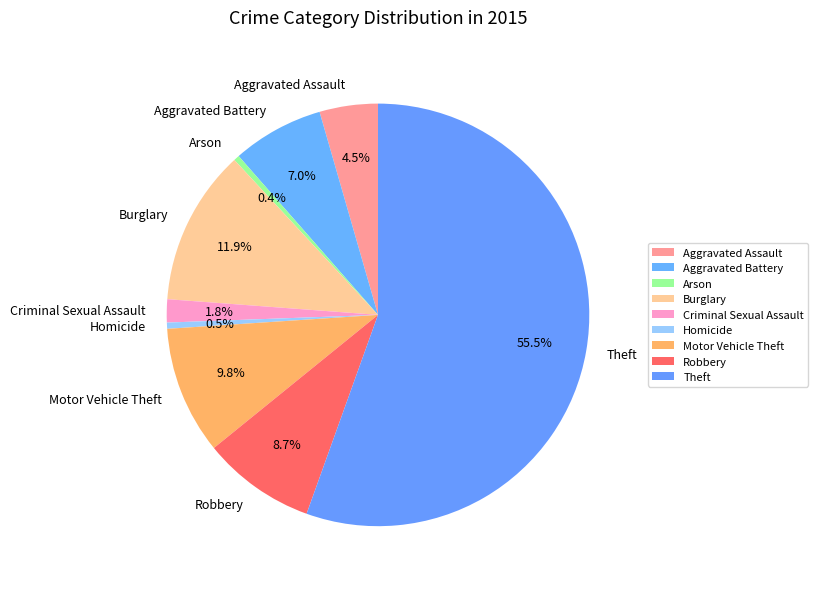

What is the largest slice in the pie chart?

Theft